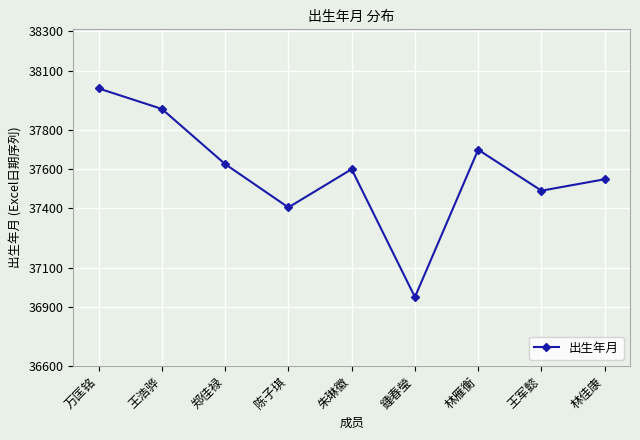

Does the chart display data point markers on the line(s)?

Yes